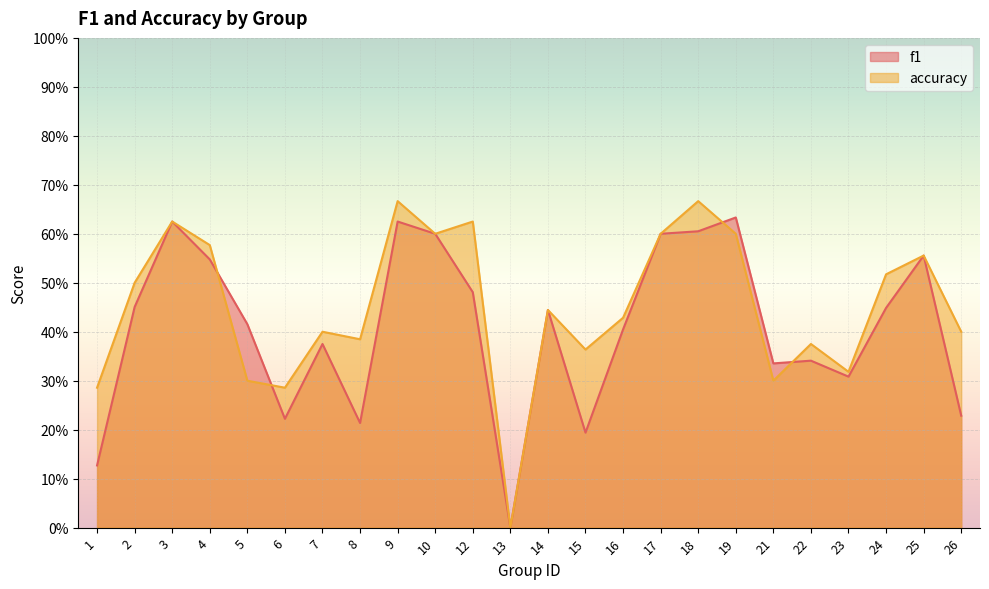

True or false: accuracy and f1 intersect in this chart.

True